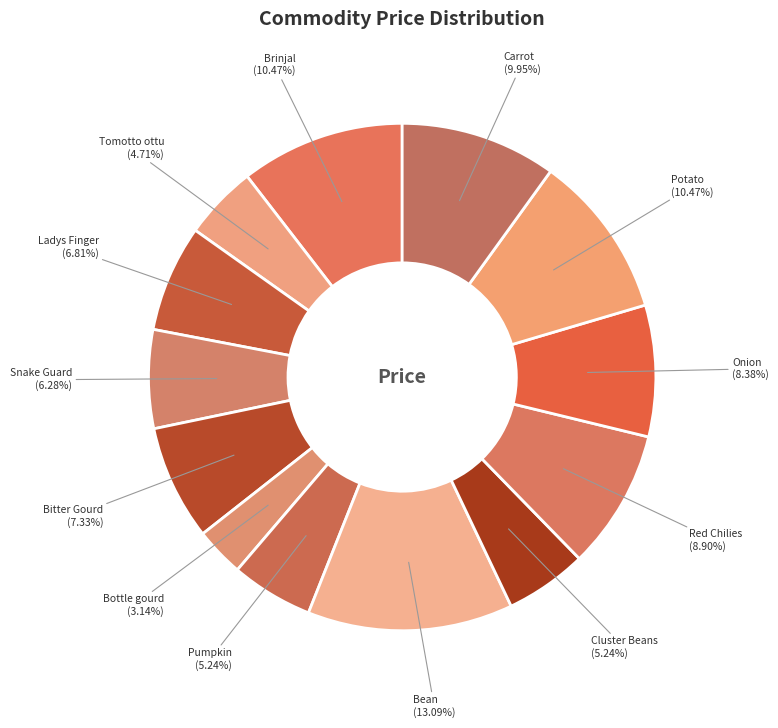

To the nearest percent, what is the average slice percentage?

8%